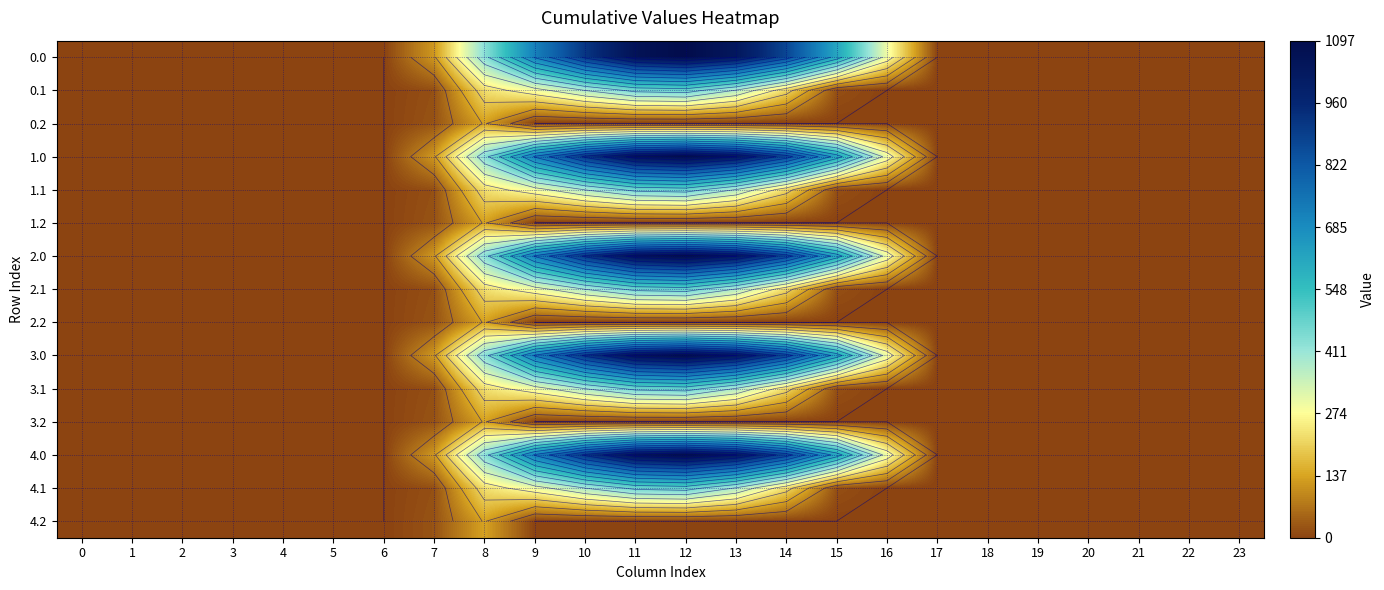

How many values in 3.1 are above zero?

9